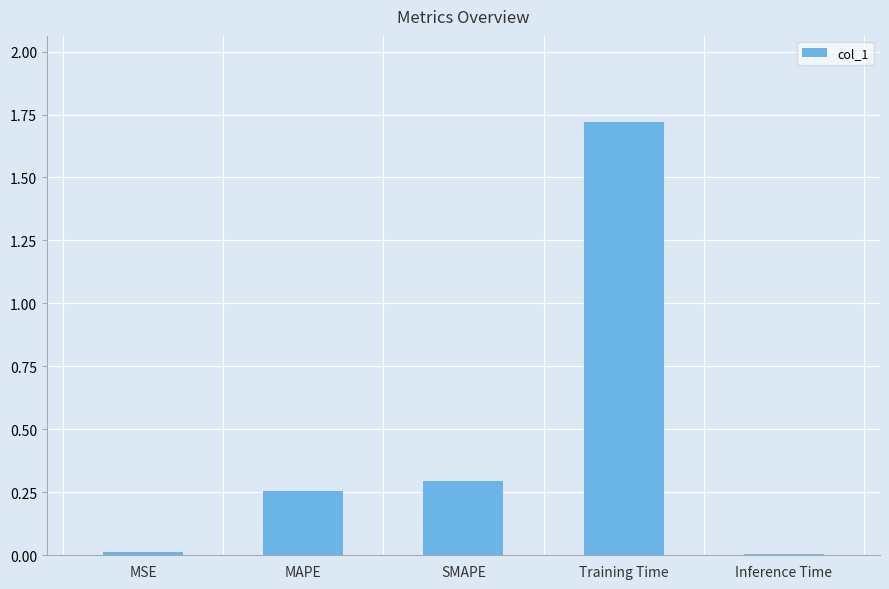

What is the label of the 3rd bar from the right?

SMAPE